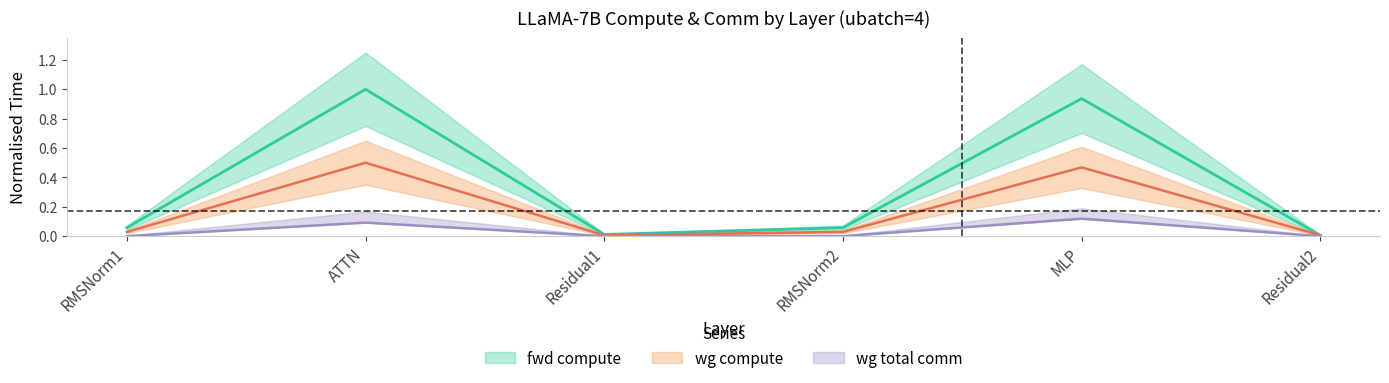

Which series has the widest spread of values?

fwd compute